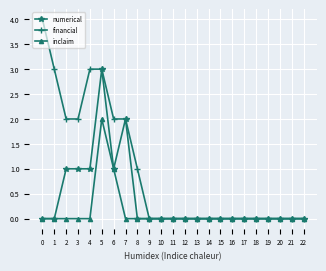

True or false: numerical has more than 0 interior local peaks.

True